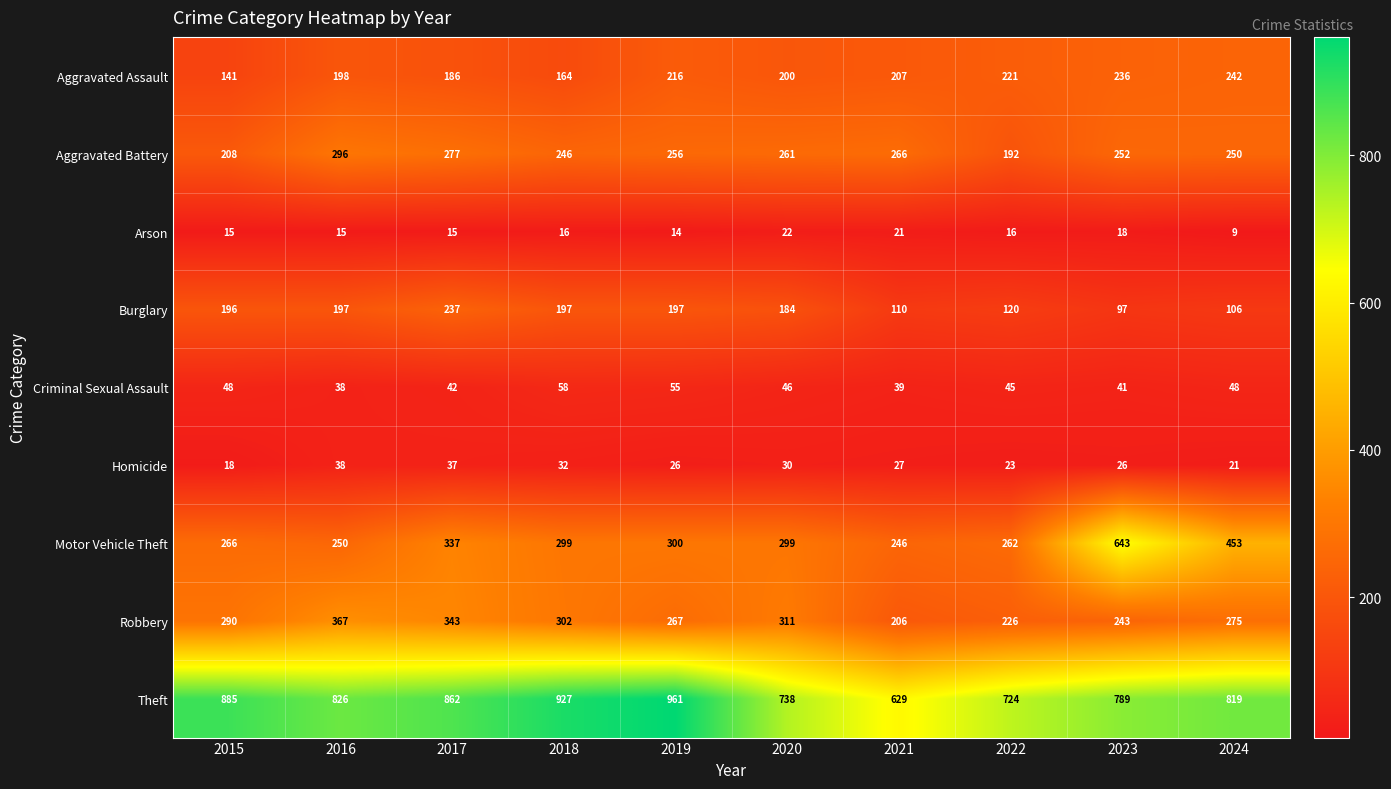

Which series changed the most between 2016 and 2020?

Theft